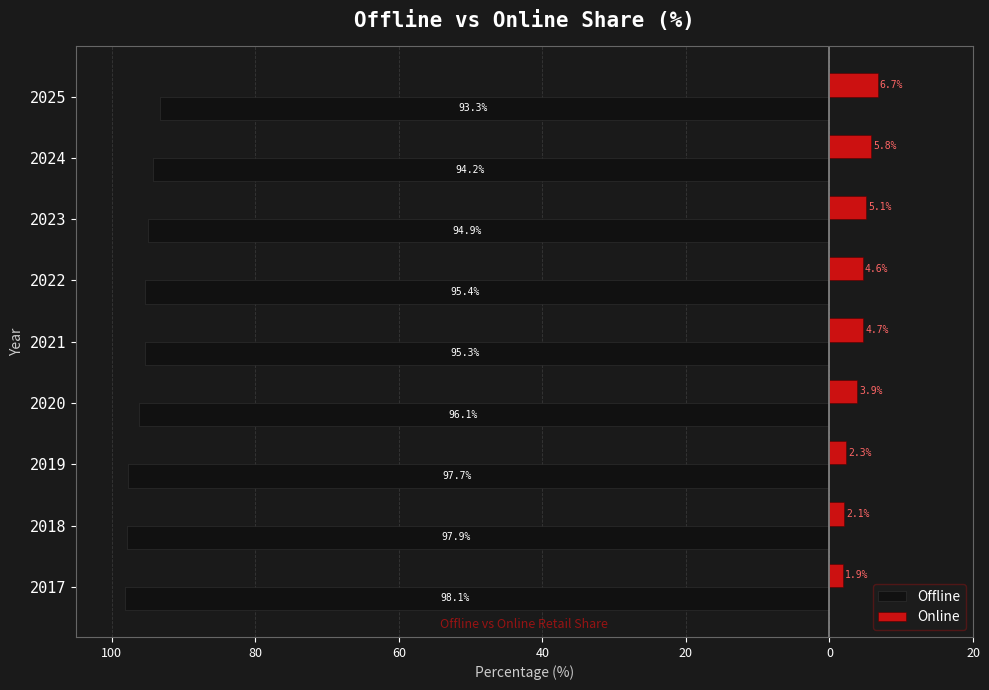

Which series has the widest spread of values?

Online